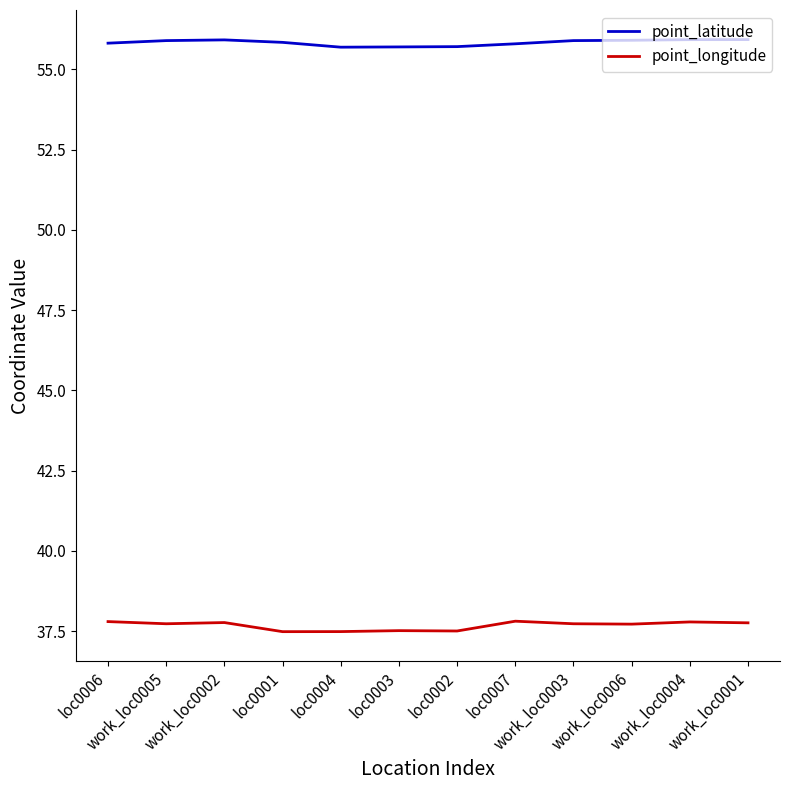

True or false: point_longitude has a value of 37.8 at loc0007.

True